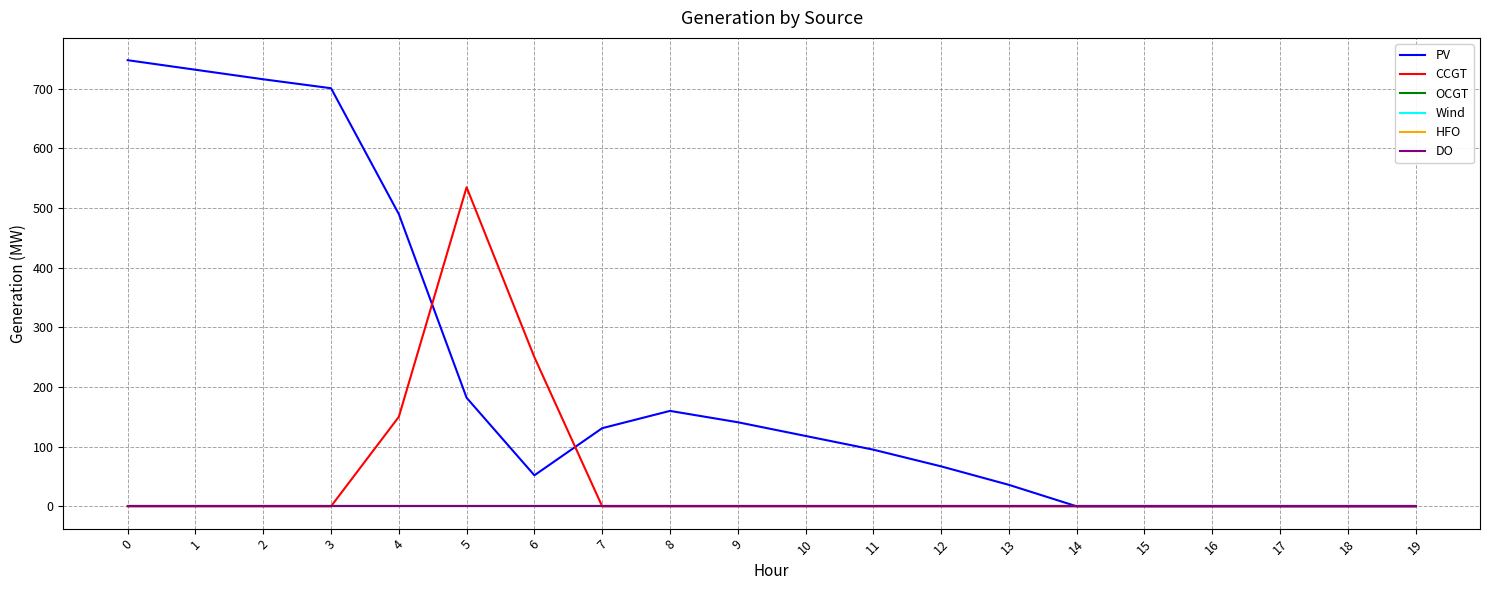

Does the chart have visible grid lines?

Yes